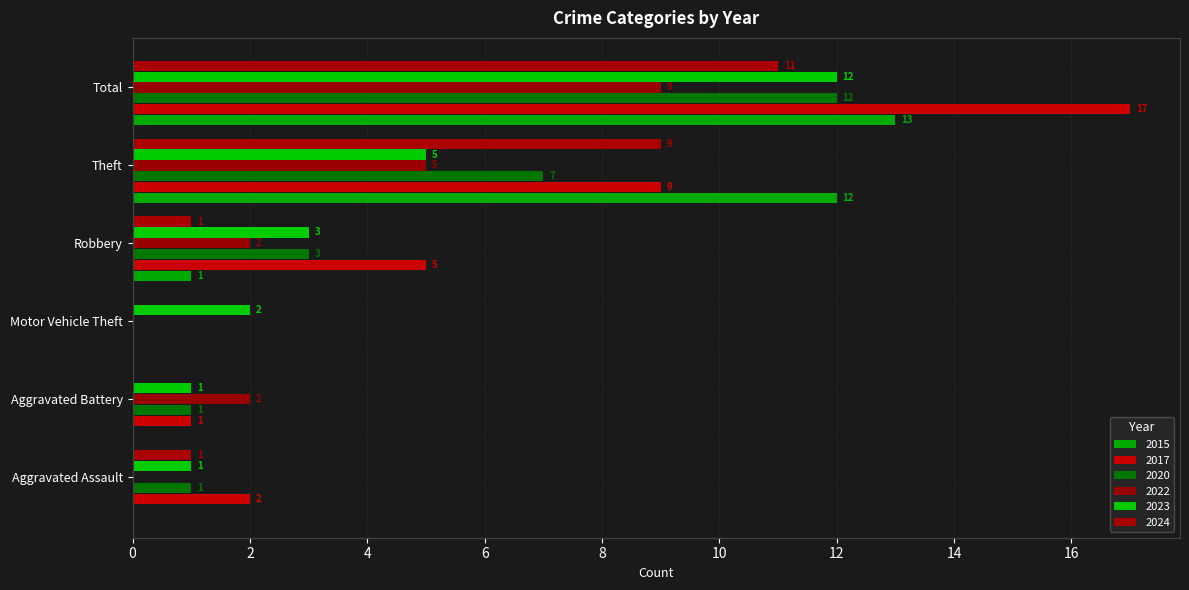

What is the average value of the 2024 series?

4